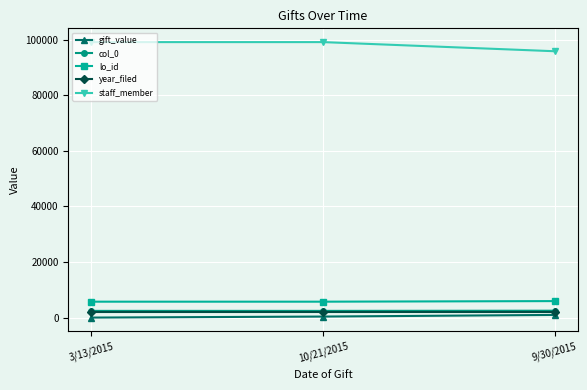

What is the label of the 3rd point from the right?

3/13/2015